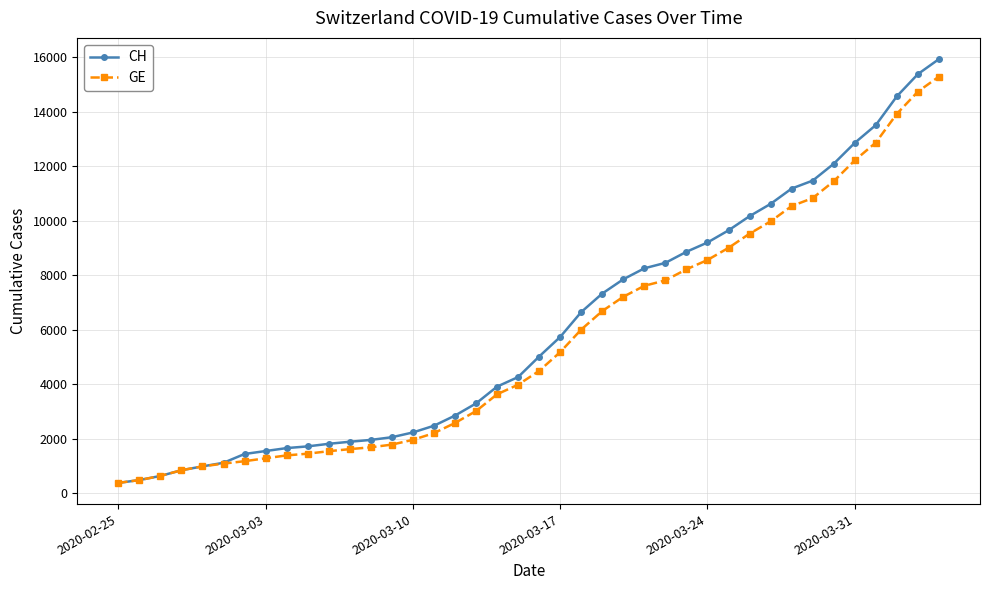

At how many categories does at least one series exceed 10804?

8